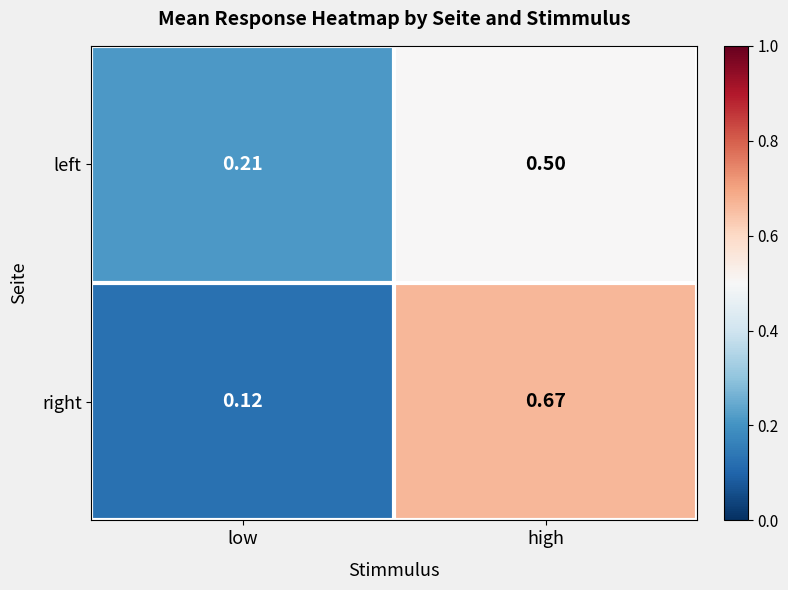

List the series in order of their overall mean, highest first.

right, left